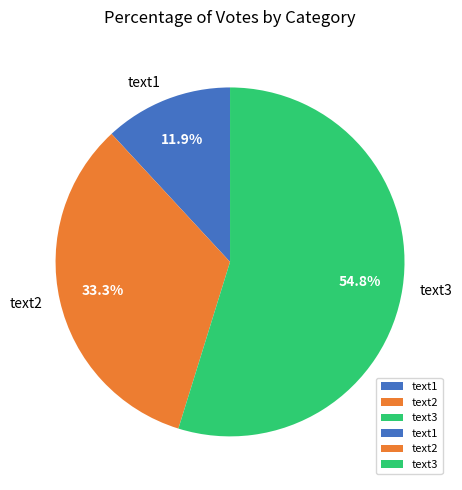

Which slice represents more than half of the pie?

text3